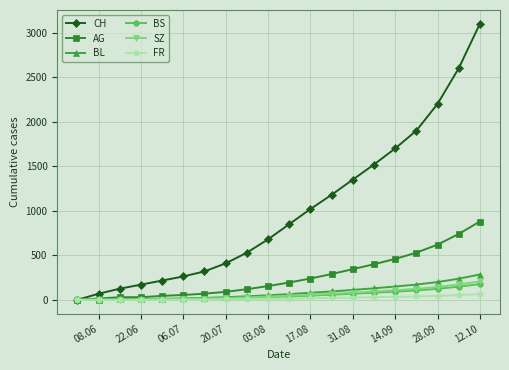

Which series has the largest total across all categories?

CH